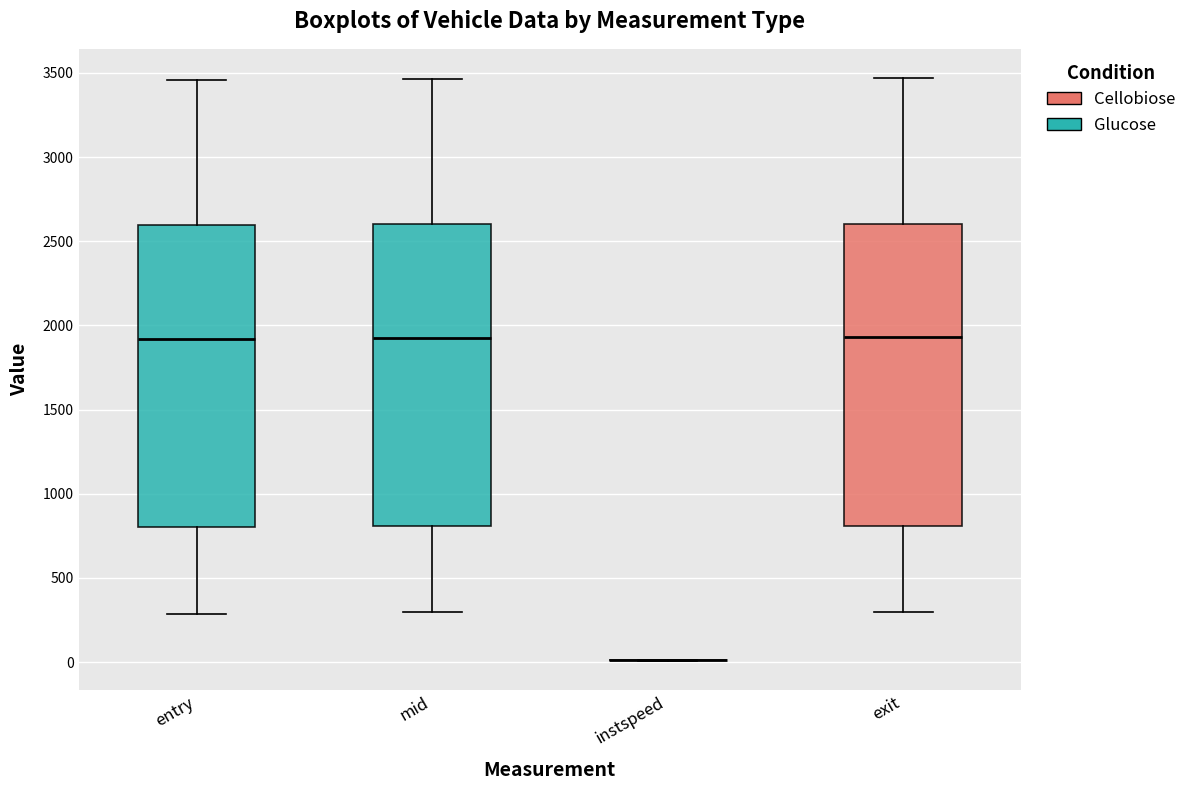

Where does the lower whisker of the box for exit end on the y-axis? The values are not printed on the chart, so give them approximately, as read against the axis.

300